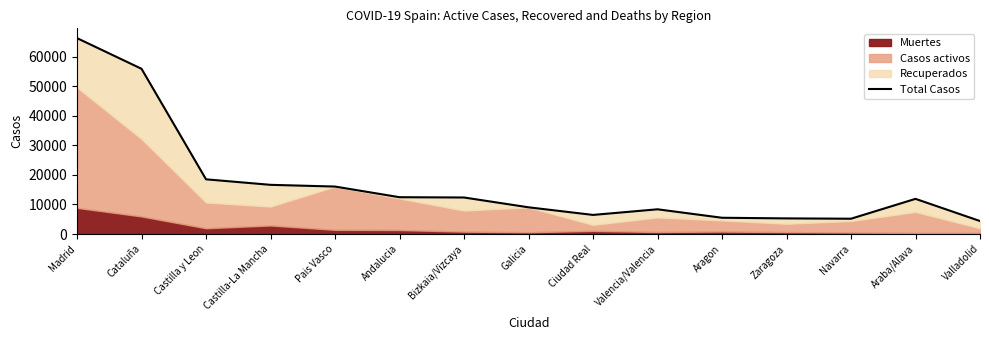

Is it true that the value at Pais Vasco is 16064?

True